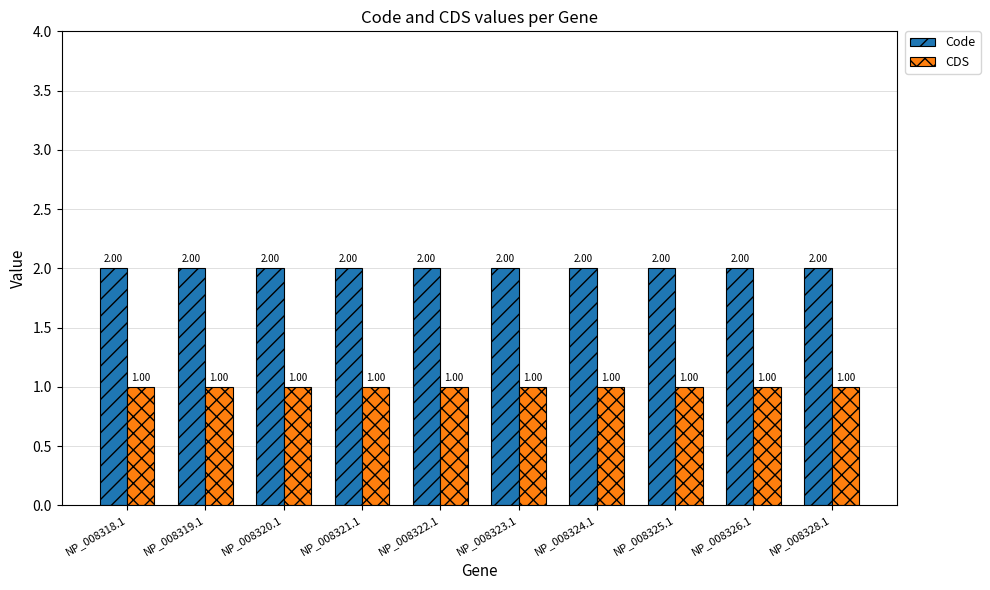

What is the sum of all Code values?

20